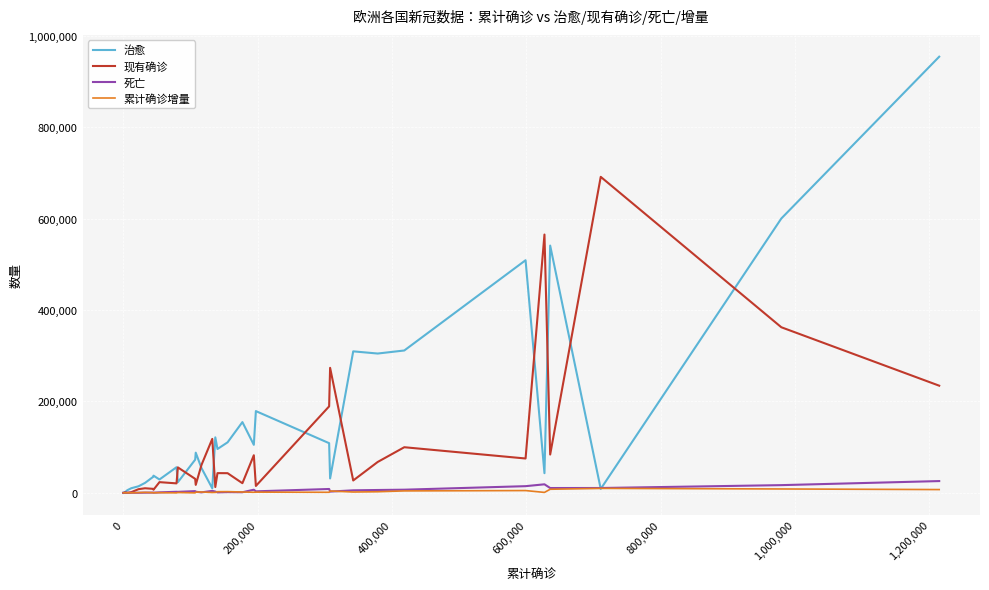

How many lines are shown in the chart?

4